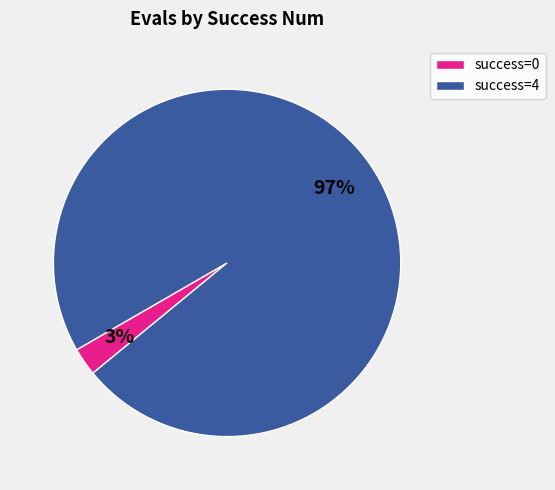

Does success=4 account for over 50% of the chart?

Yes